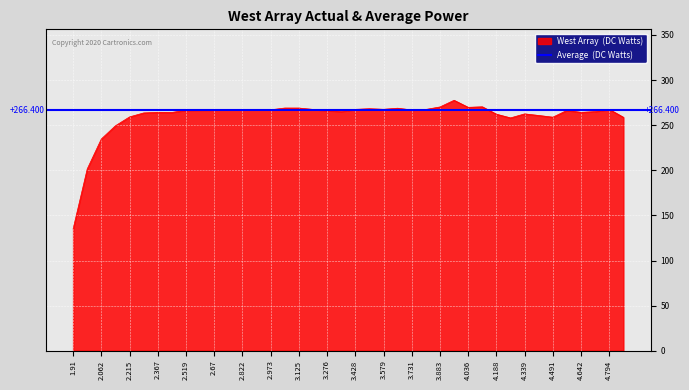

Is it true that the value at 4.642 is 264.2?

True